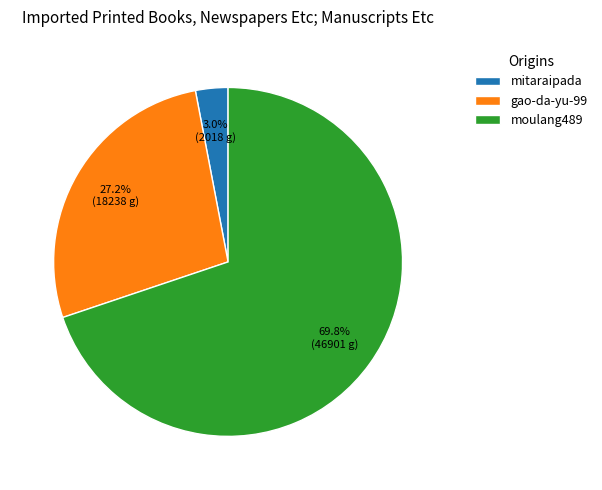

Is the sum of gao-da-yu-99 and moulang489 greater than half?

Yes